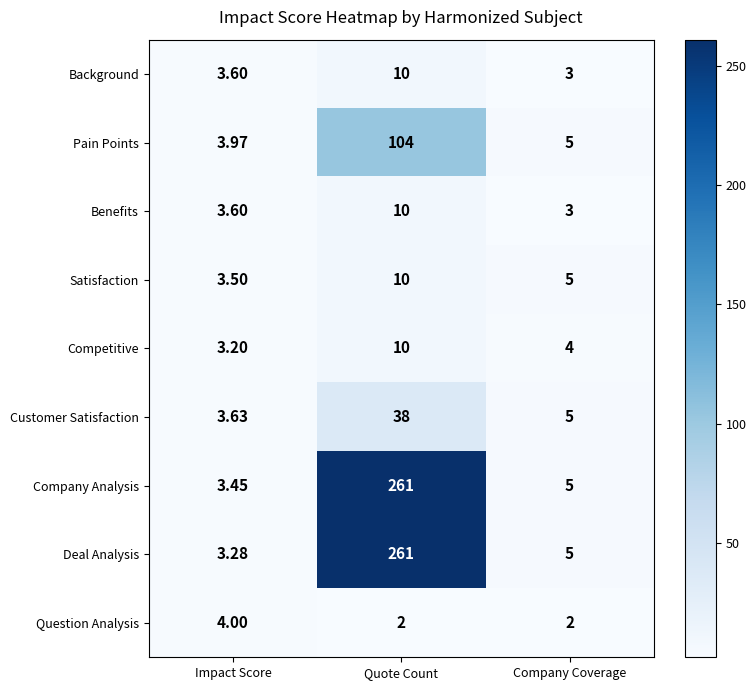

At which category is the sum across all series the highest?

Quote Count